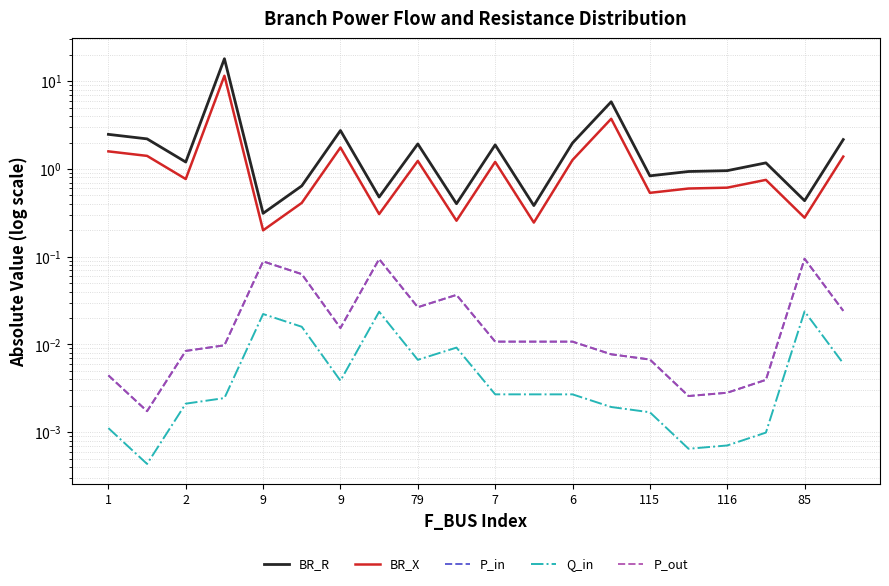

Does the chart display data point markers on the line(s)?

No